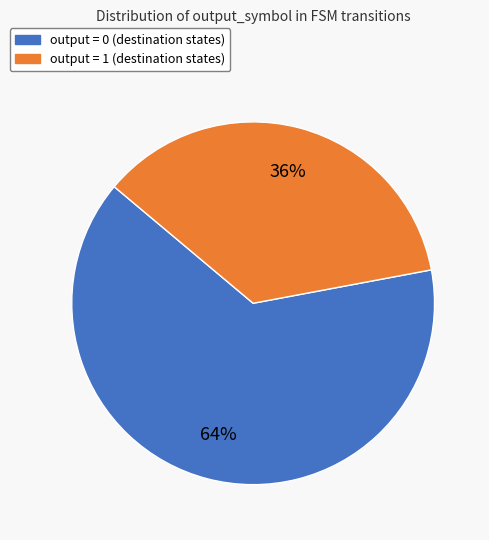

The output = 0 slice represents 1% of the pie. True or false?

False